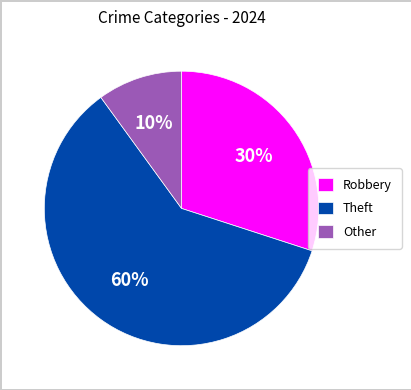

Which slice is the smallest?

Other